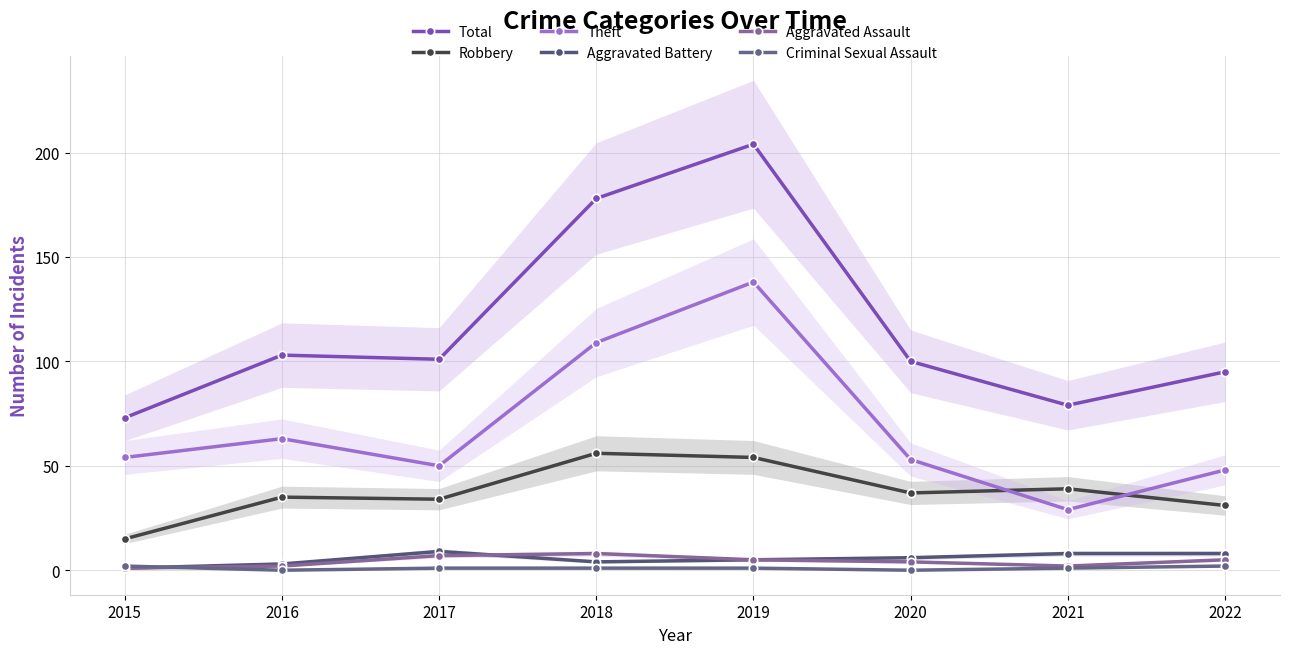

Between 2018 and 2020, which is larger?

2018